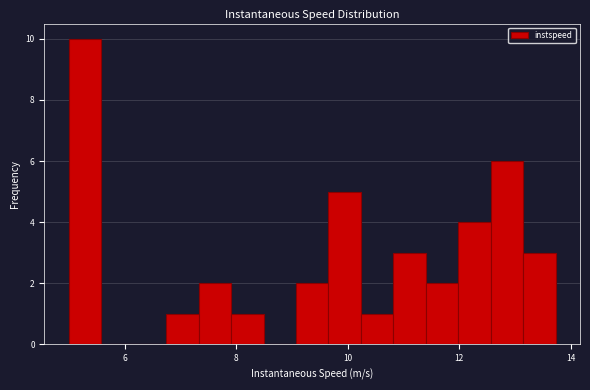

Around what value on the x-axis is the tallest bar? Give the approximate position of its centre, as read against the axis.

5.2